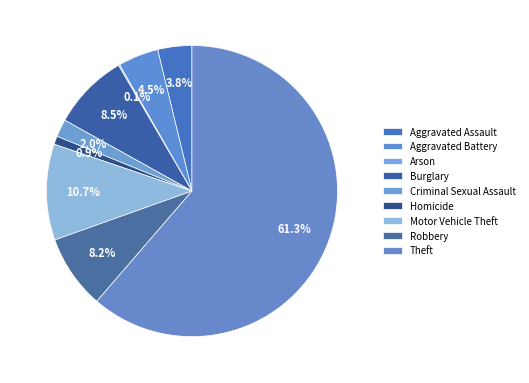

What percentage is NOT represented by Theft?

38.7%